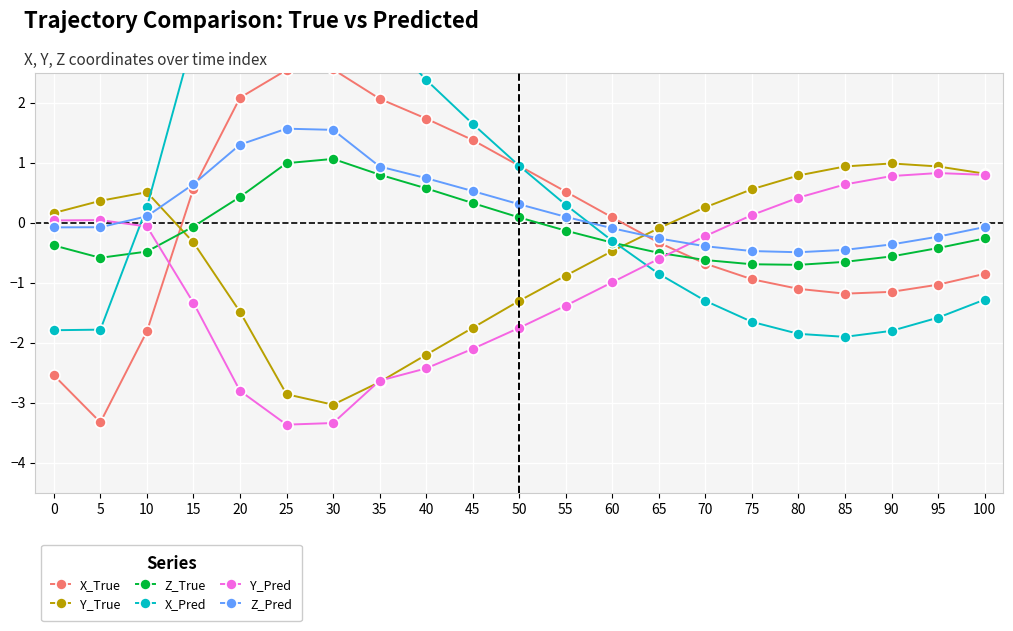

How many data points in X_Pred are less than 0?

11